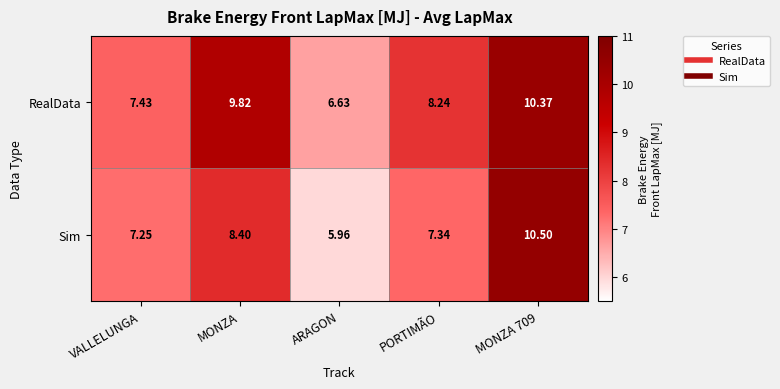

What is the total value across all series at MONZA 709?

20.9